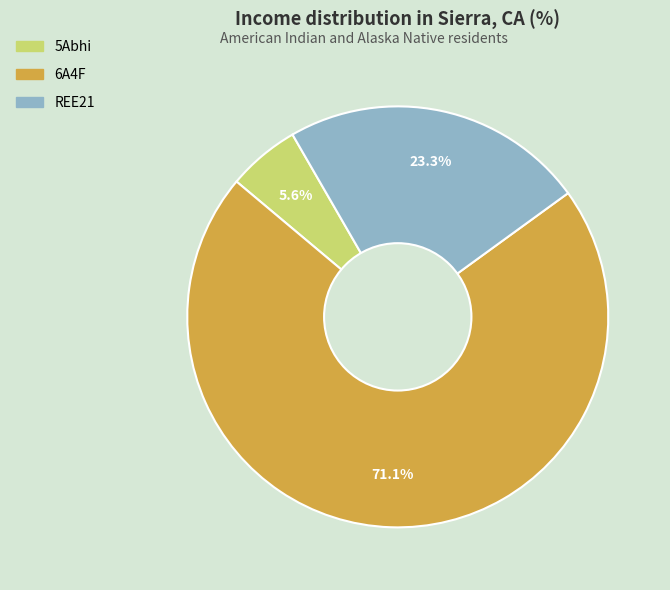

Rank the categories by value from lowest to highest.

5Abhi, REE21, 6A4F